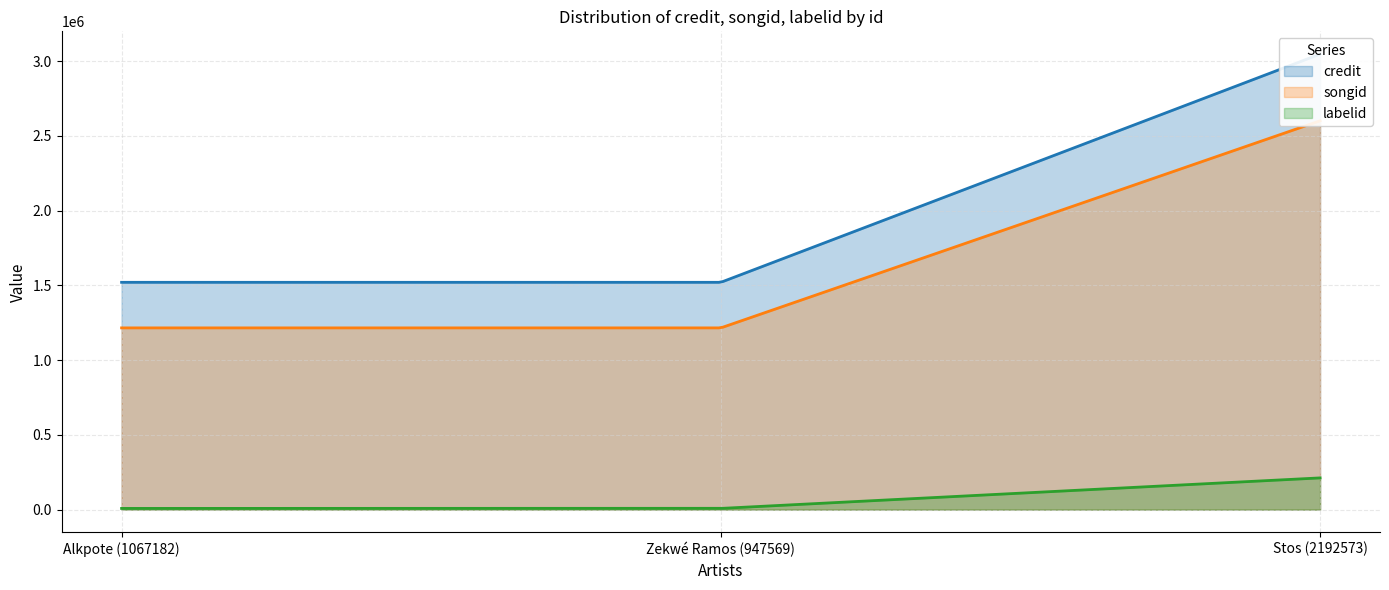

Where is labelid nearest to the value 110018?

Alkpote (1067182)